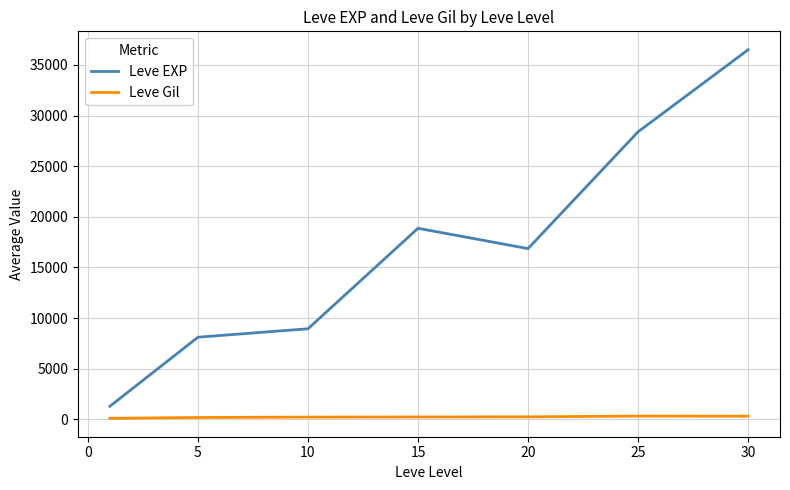

At how many categories does at least one series exceed 13704?

4